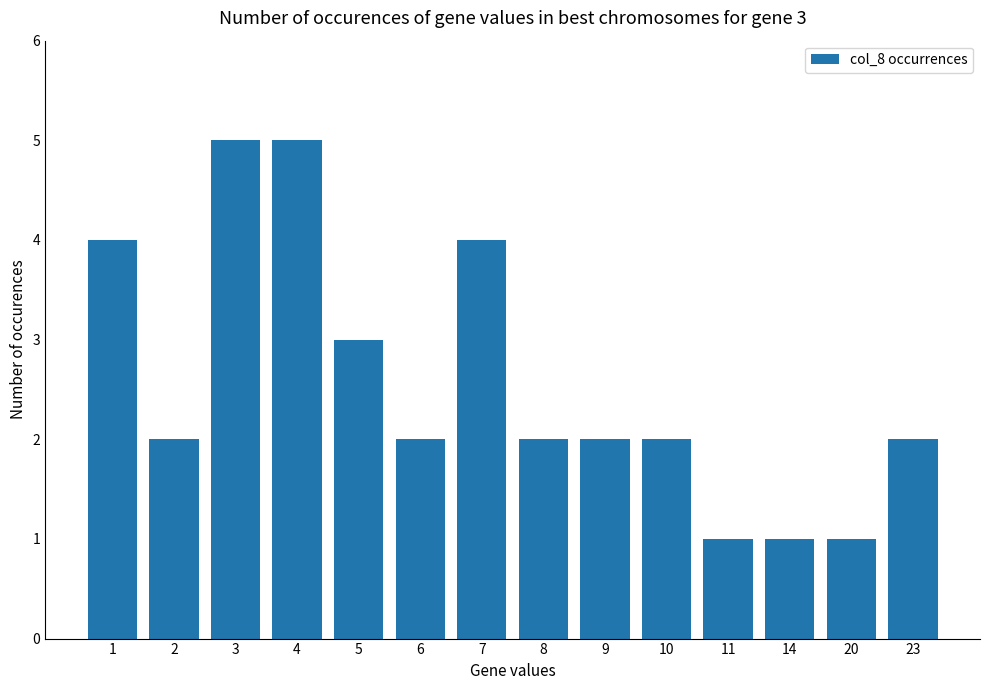

Are the bars grouped side by side (vs. stacked)?

No